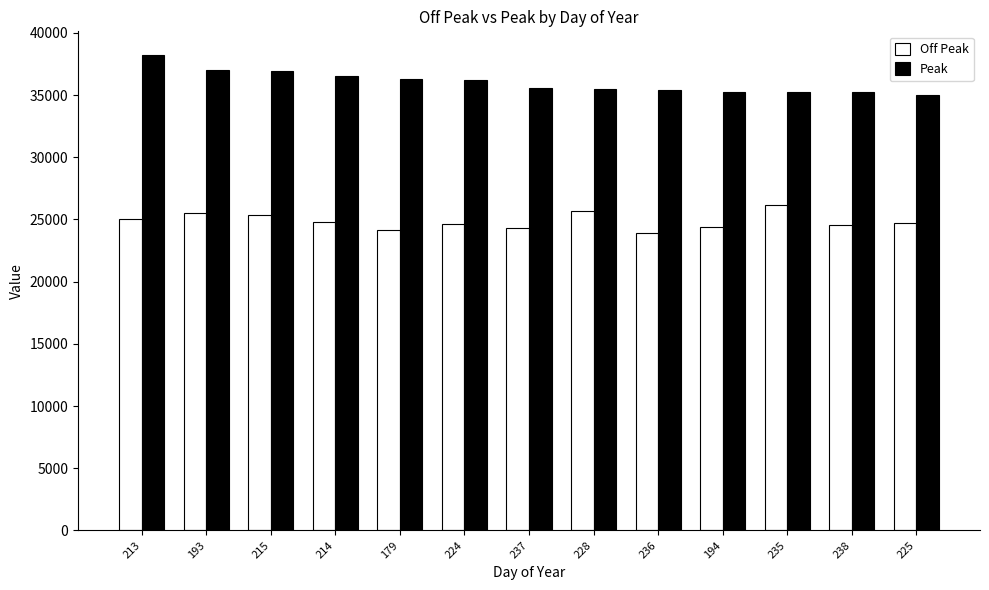

True or false: Peak has a value of 35215.1 at 238.

True